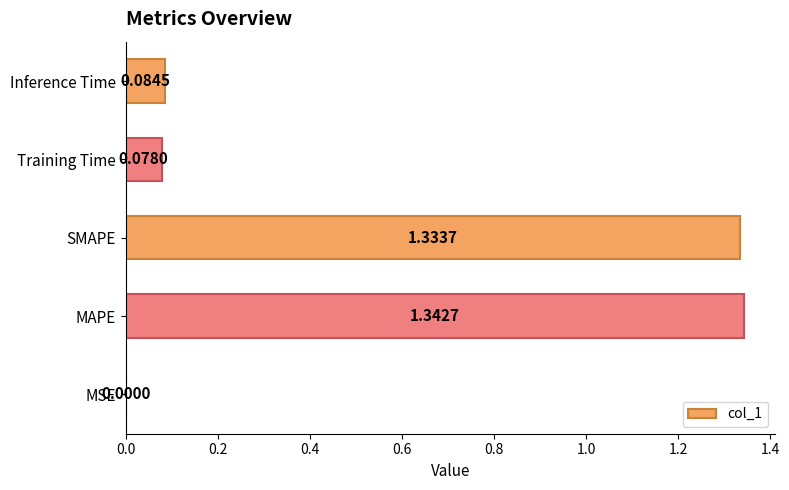

Where is the data nearest to the value 0?

MSE